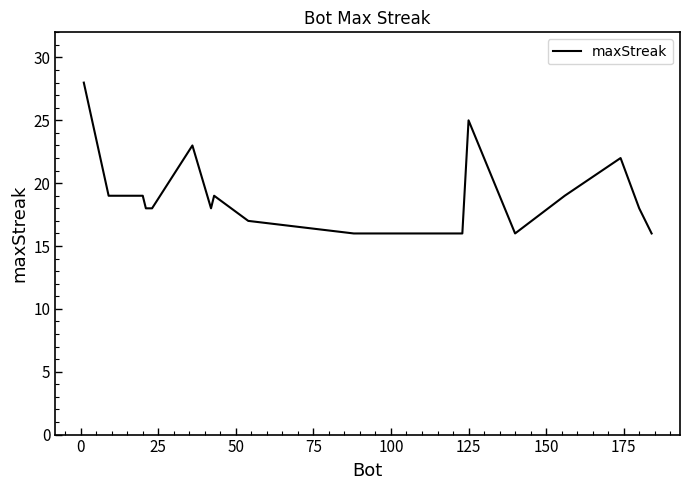

What is the difference between the maximum and minimum values?

12